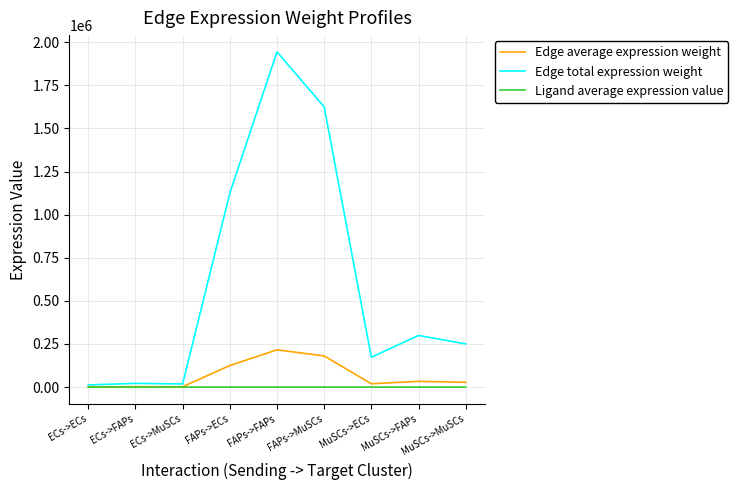

What is the difference between the maximum and second lowest values in the Ligand average expression value series?

59.7